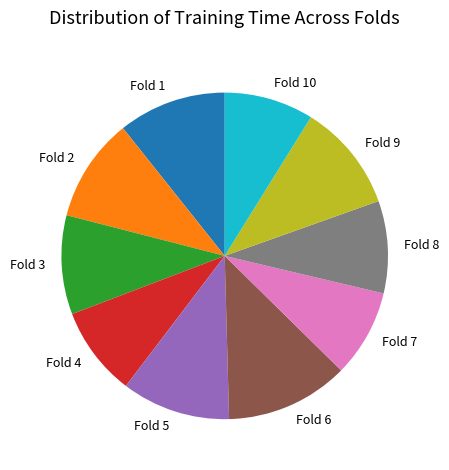

Is it true that Fold 9 is 1% of the pie?

False